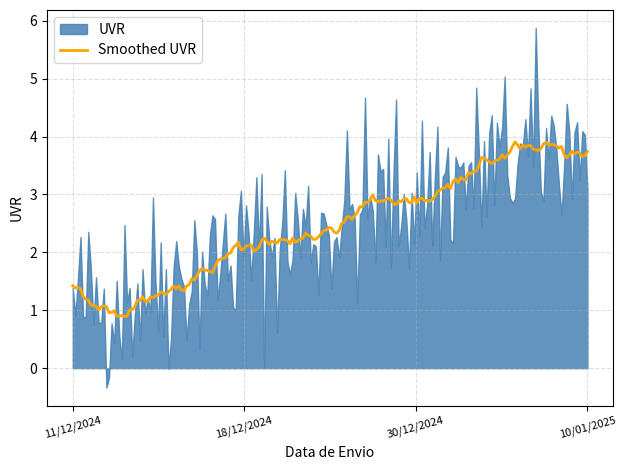

What is the total value across all series at 18/12/2024?

4